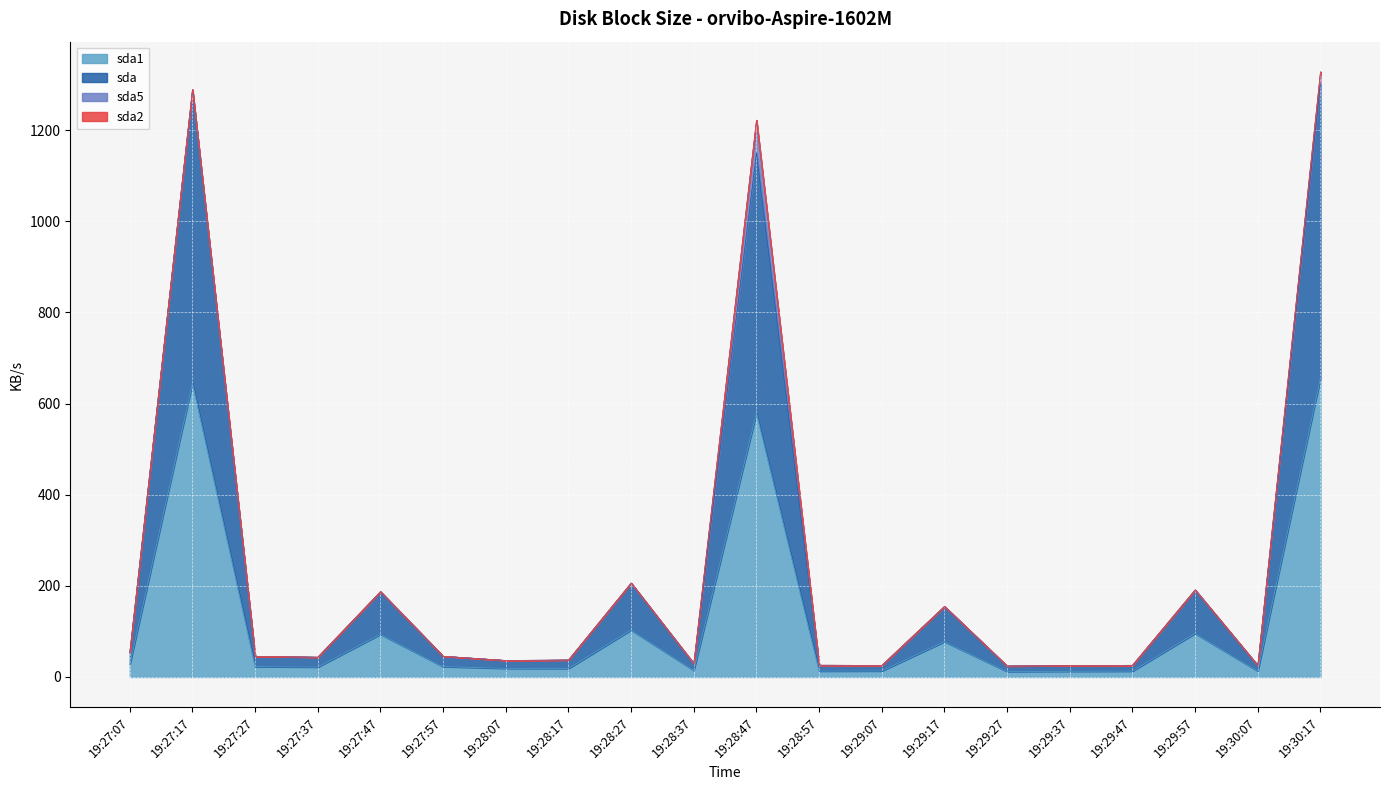

True or false: sda and sda1 cross at least once.

False